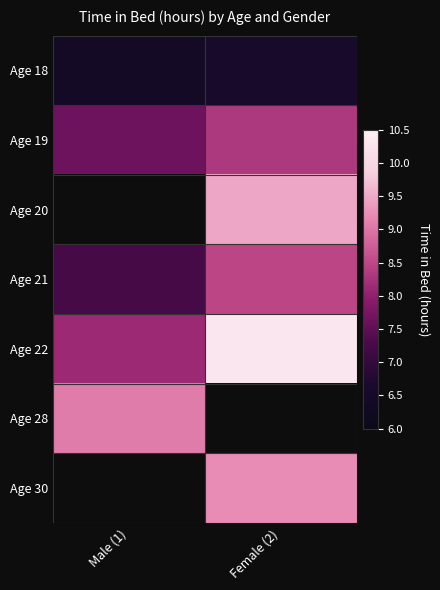

What value does the Age 18 series have at Male (1)?

6.4